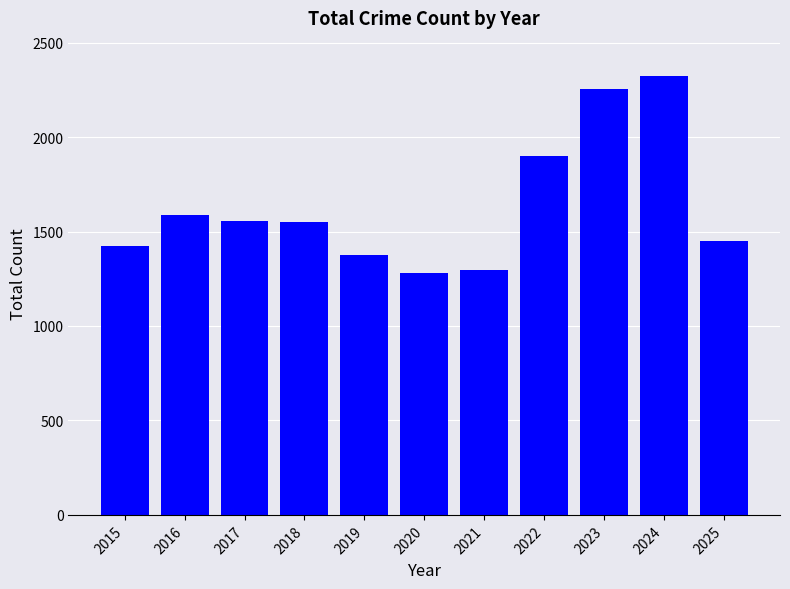

The chart shows a value of 1294 at 2021. True or false?

True